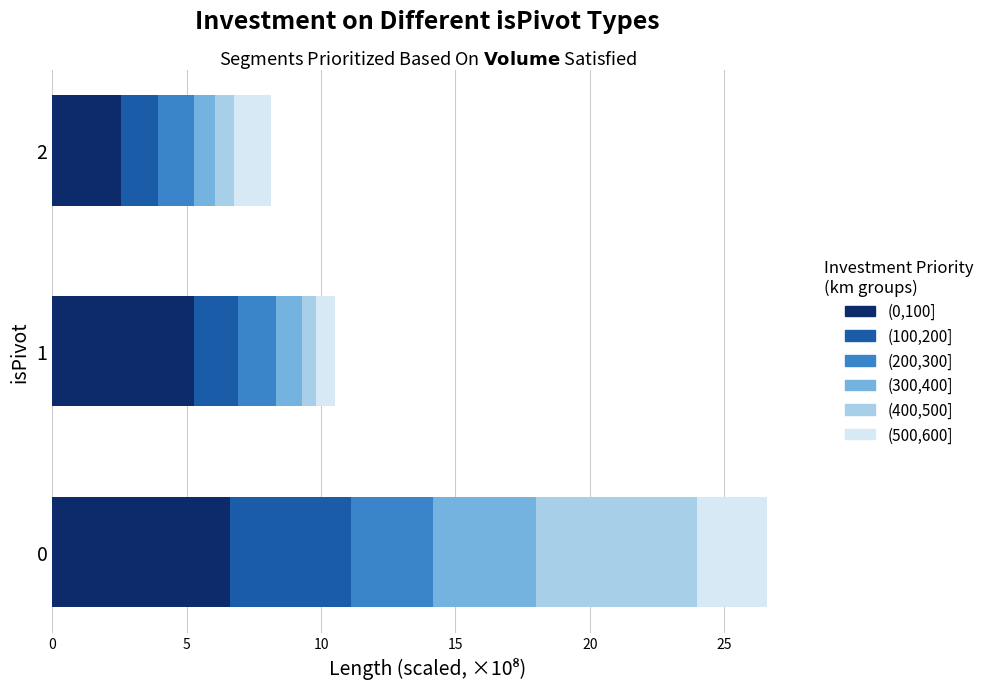

Is it true that (0,100] equals 2.5 at 2?

True